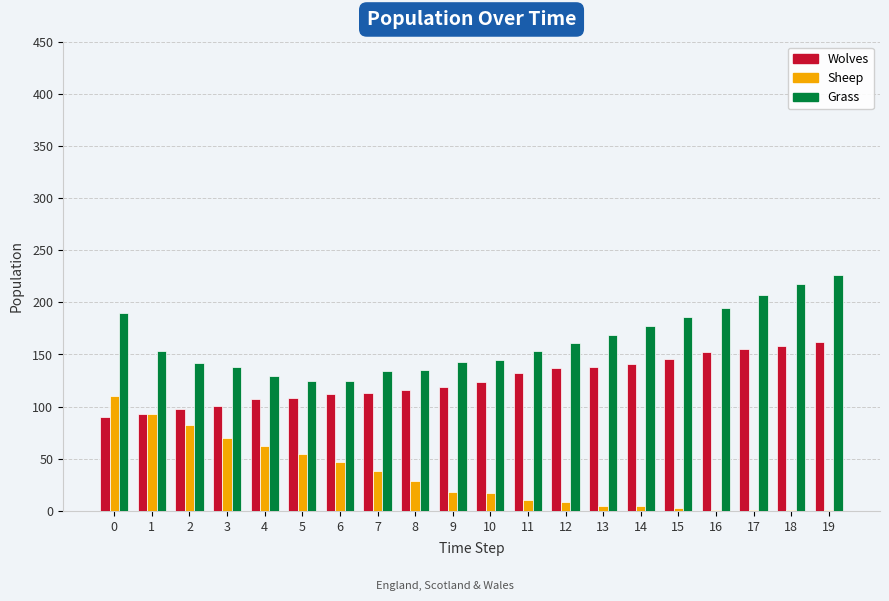

What is the sum of all Wolves values?

2502